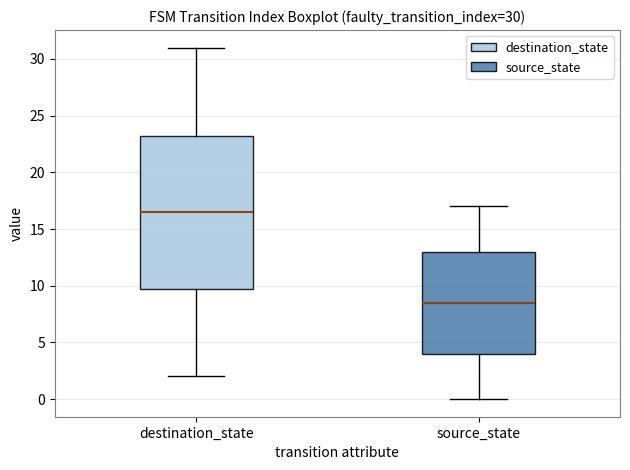

Which box has the highest median line?

destination_state